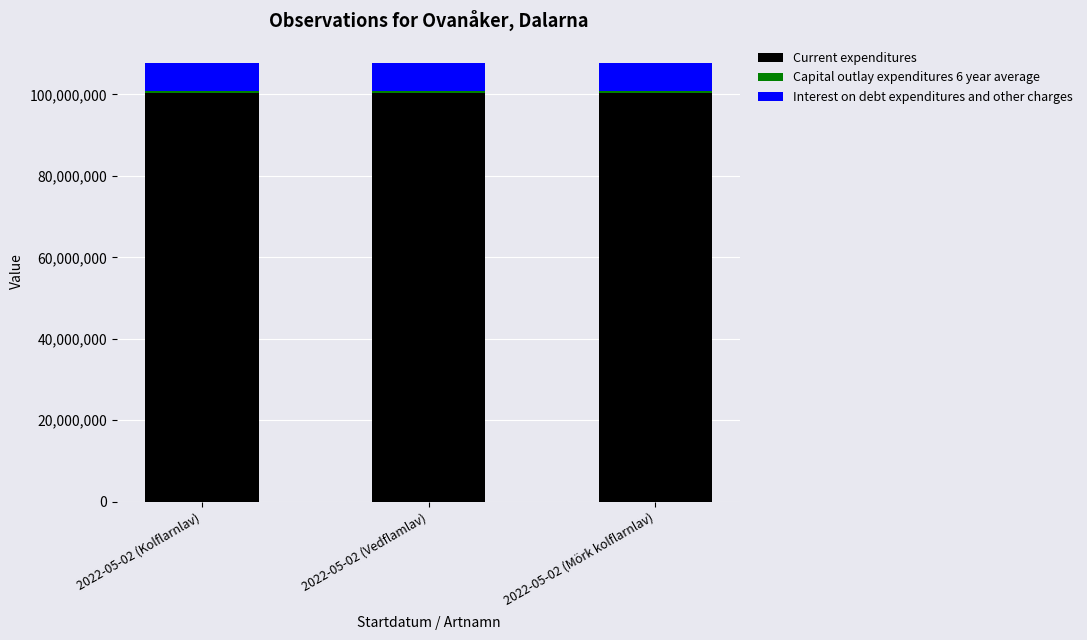

What is the minimum value for Current expenditures?

100444053